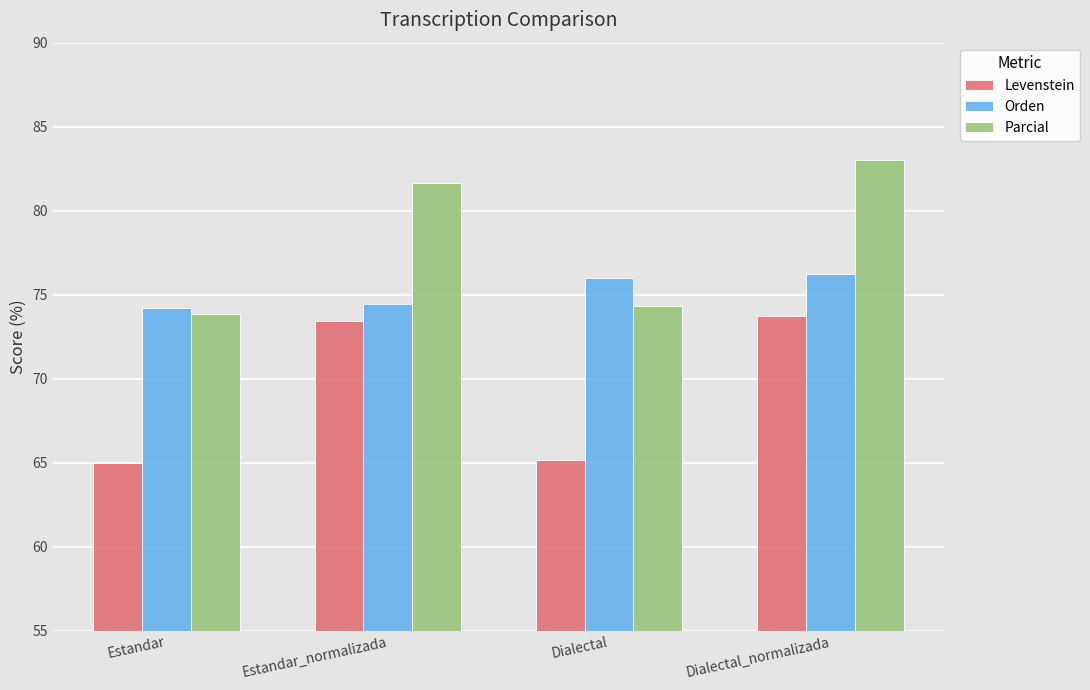

What is the maximum value shown in the chart?

83.0